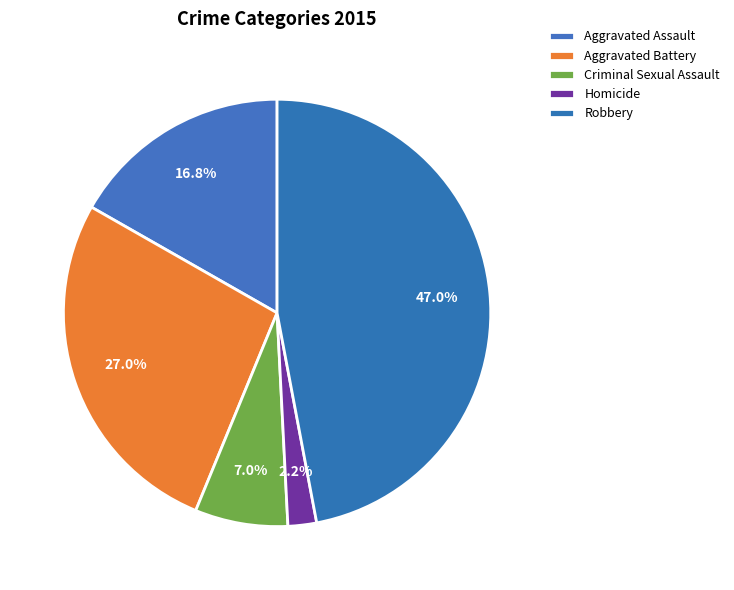

To the nearest percent, what portion does Aggravated Assault represent?

17%